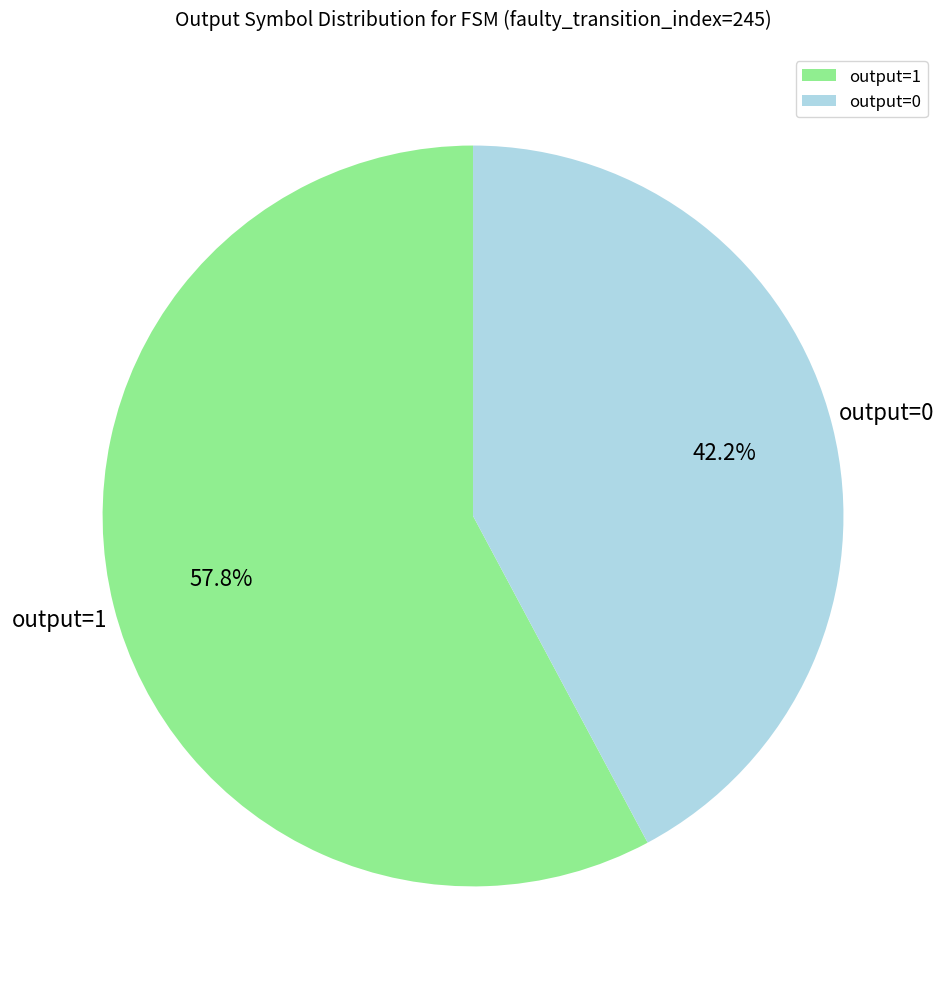

Rank the categories by value from highest to lowest.

output=1, output=0